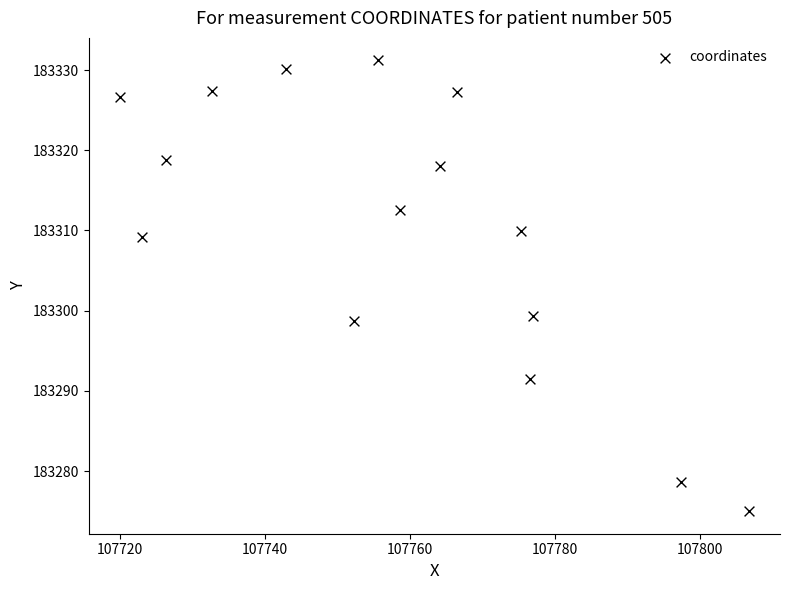

What is the range of Y values (max minus min)?

56.2